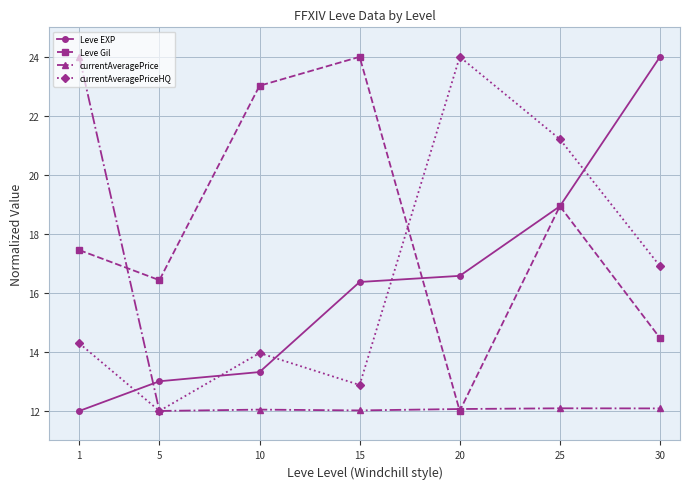

Rank the series at 30 from lowest to highest value.

currentAveragePrice, Leve Gil, currentAveragePriceHQ, Leve EXP